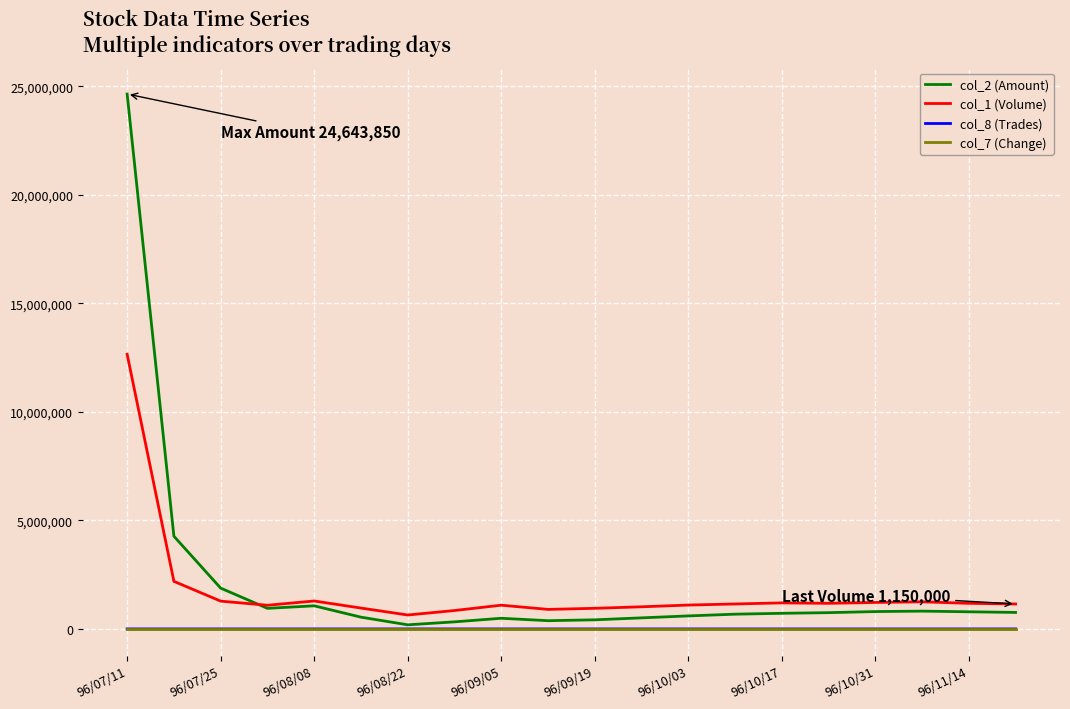

What is the maximum value shown in the chart?

24643850.0